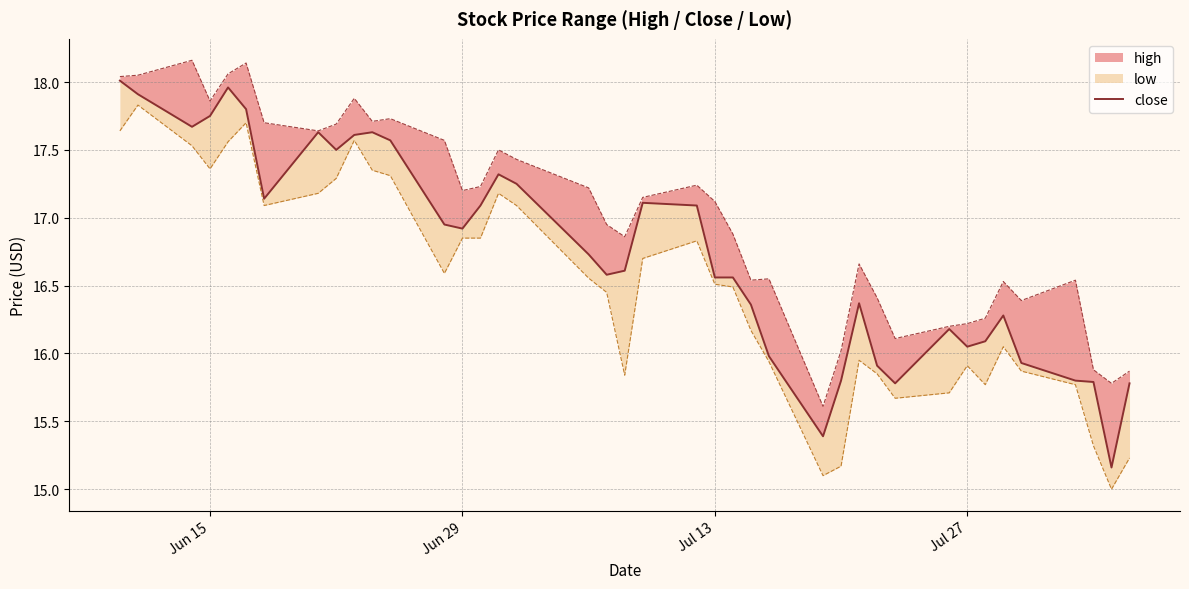

Is this an area chart (filled region under the line)?

No